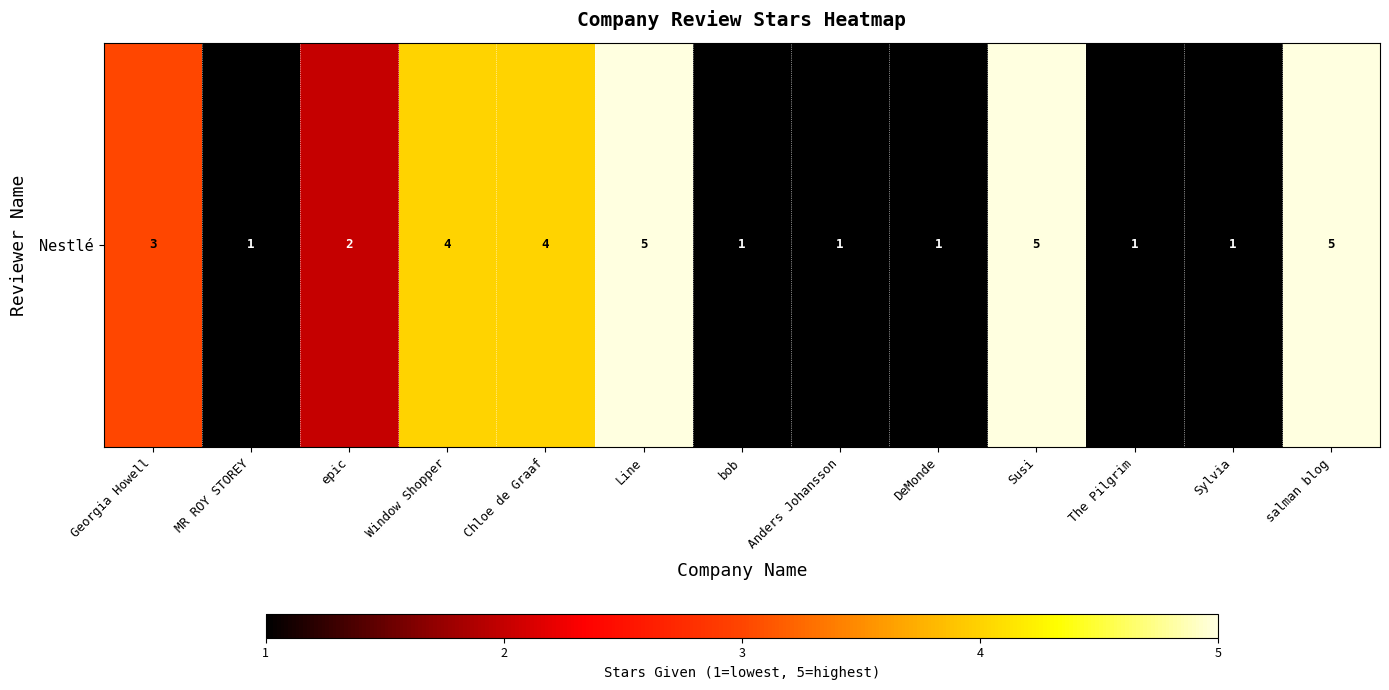

What is the sum of the values at Anders Johansson and Georgia Howell?

4